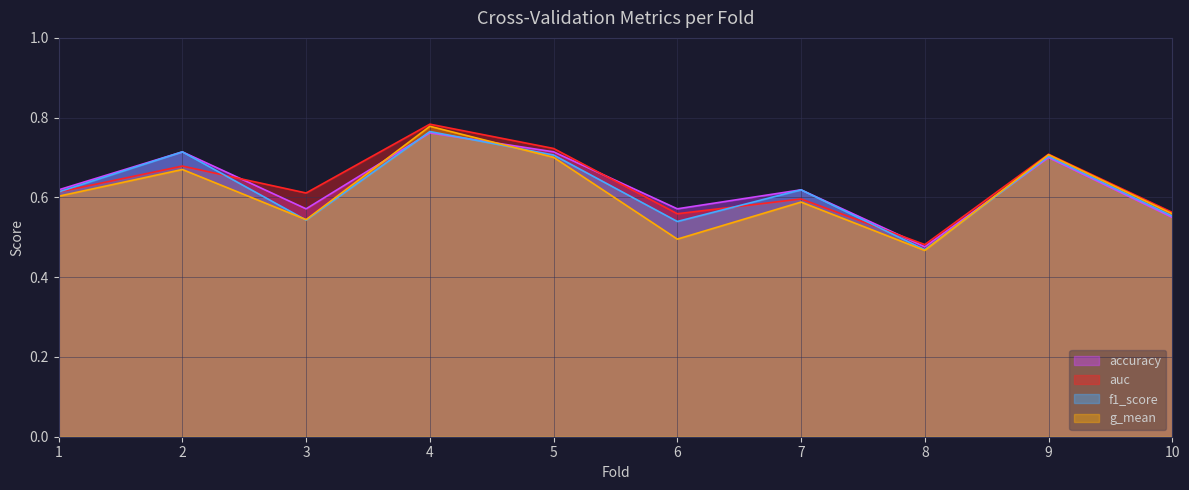

At 2, list the series in order from smallest to largest.

g_mean, auc, accuracy, f1_score